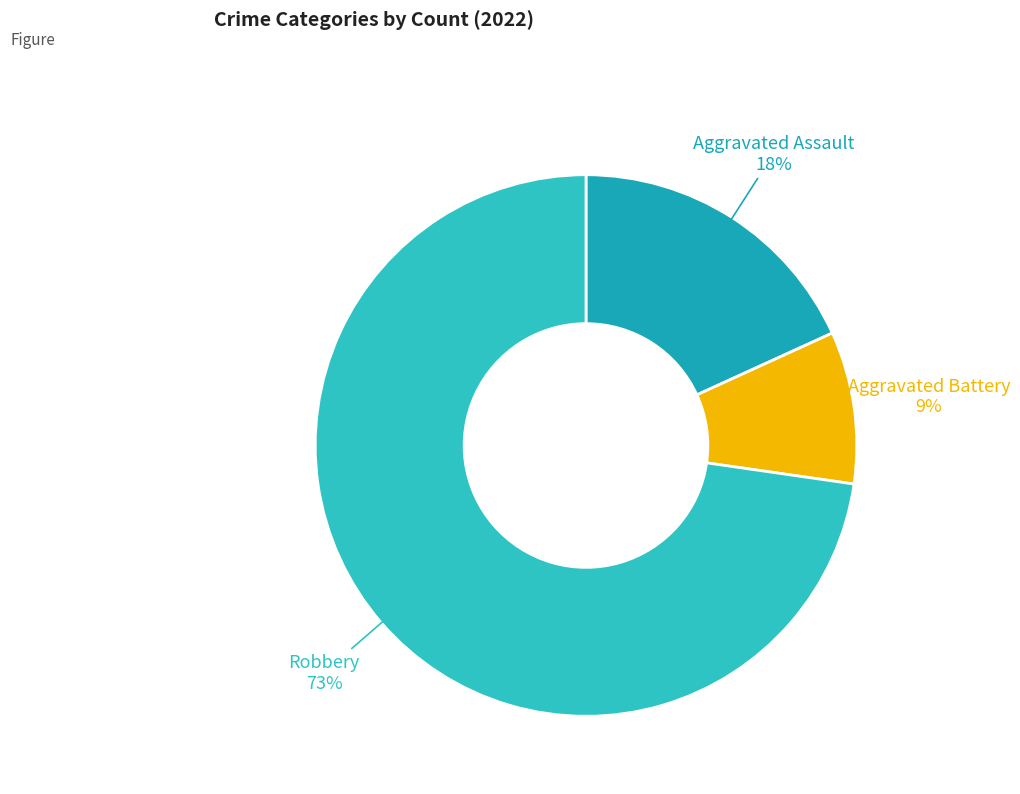

Which category accounts for the majority?

Robbery